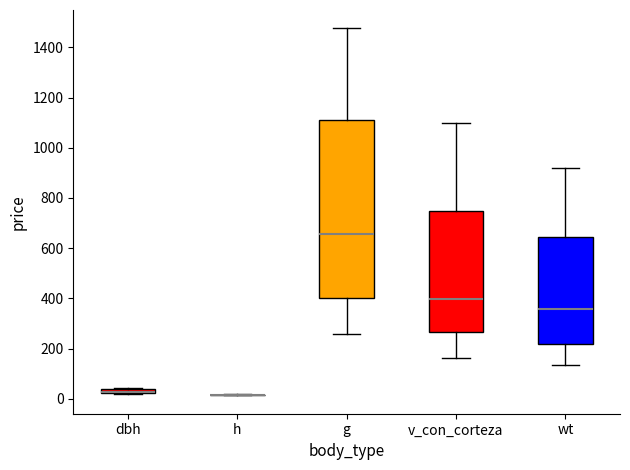

Comparing the boxes themselves (not the whiskers), which one is the tallest?

g